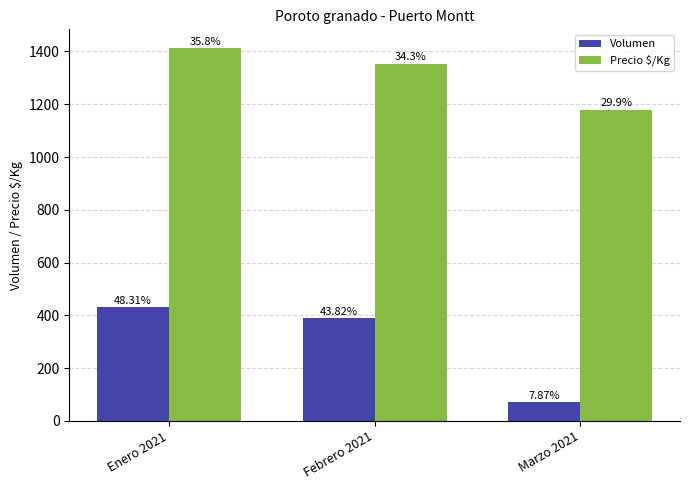

How many groups of bars are there?

3